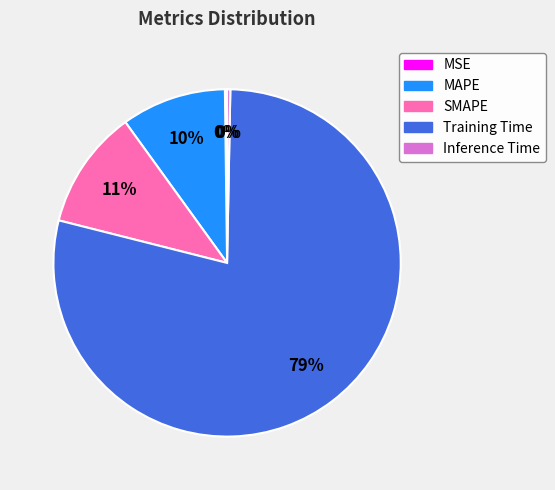

What percentage is the MAPE slice, to the nearest percent?

10%